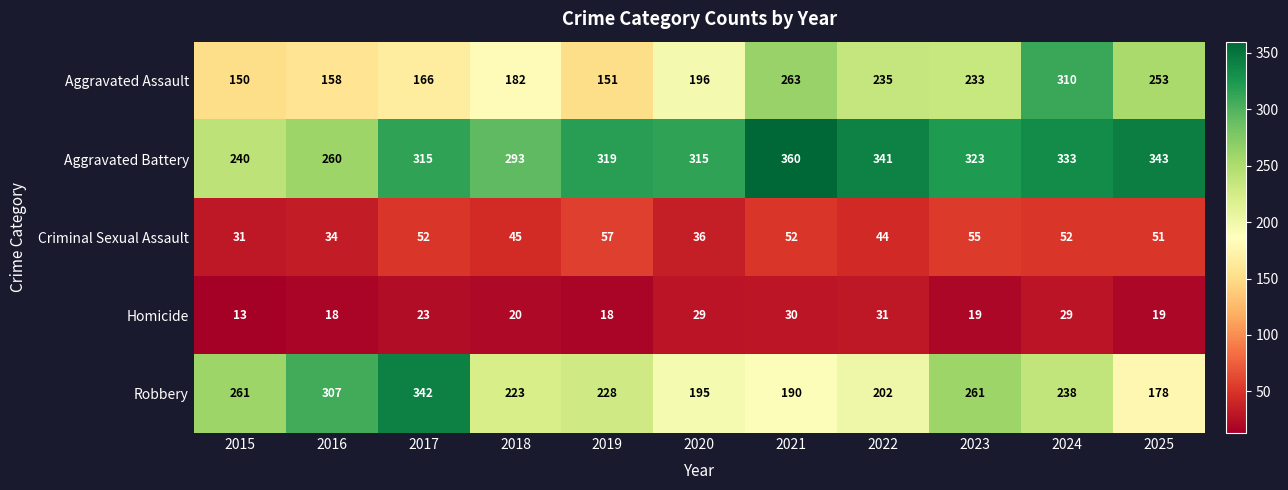

What is the difference between the second highest and minimum values in the Robbery series?

129